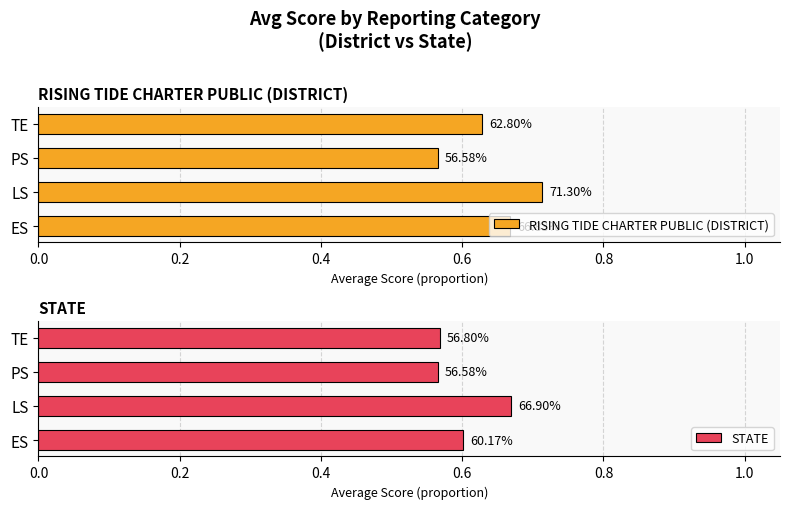

What is the smallest value displayed?

0.6